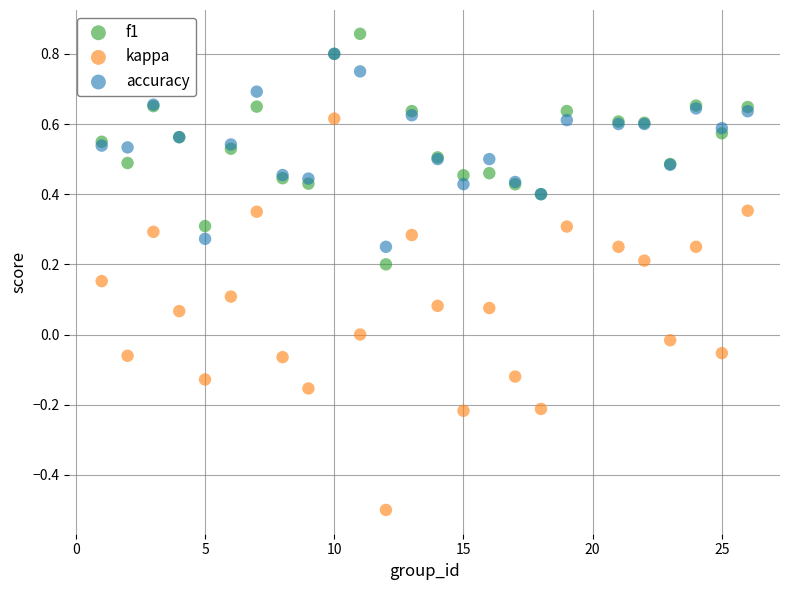

What are all the series names shown in the legend?

f1, kappa, accuracy